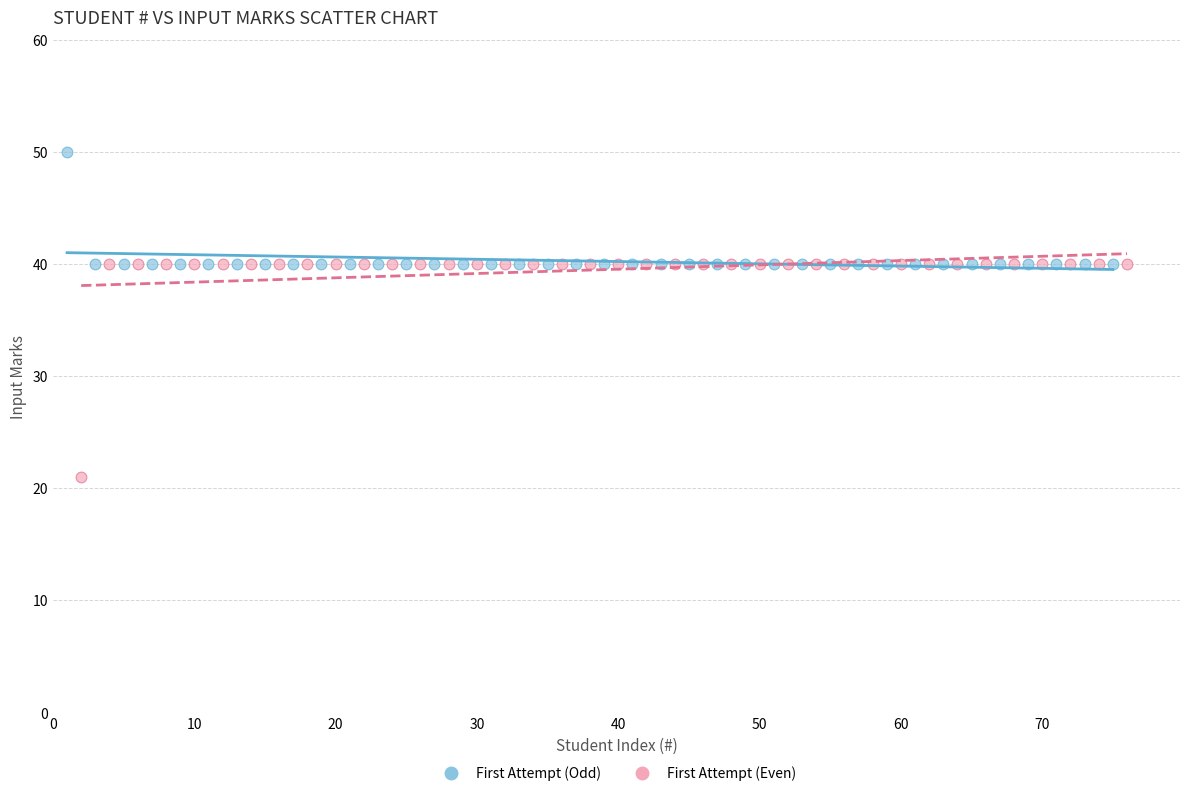

What are all the series names shown in the legend?

First Attempt (Odd), First Attempt (Even)